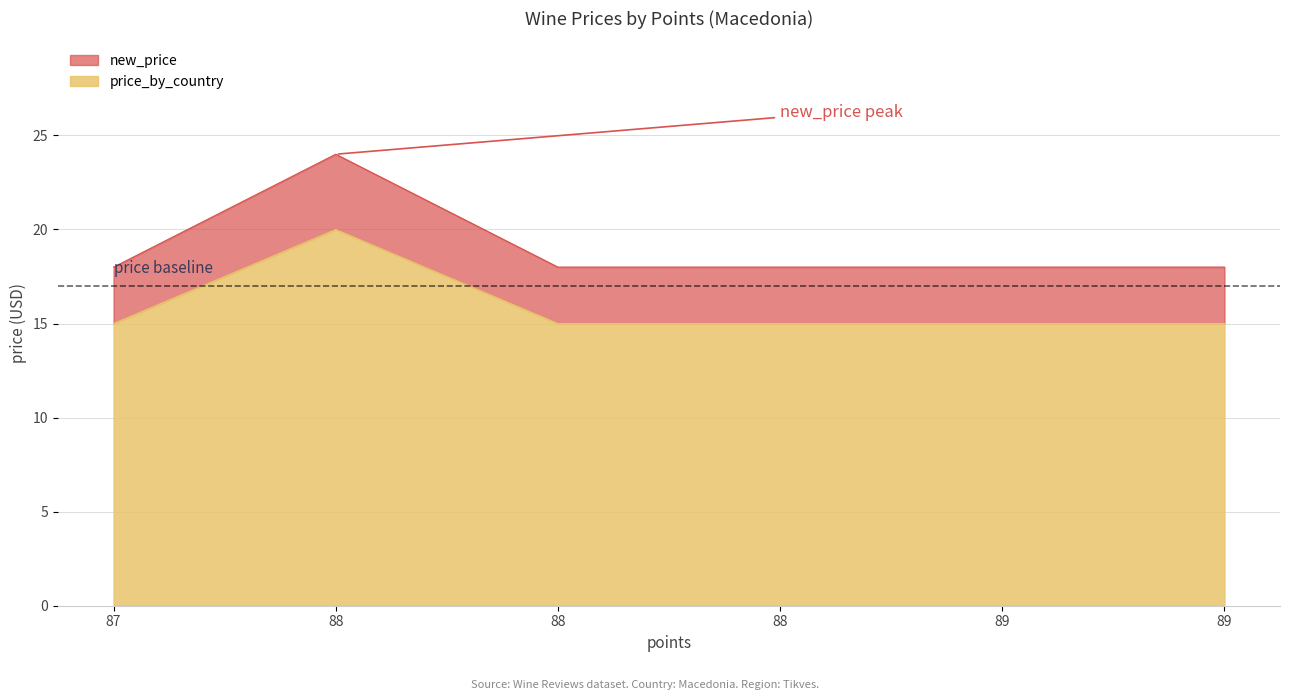

What is the spread (max minus min) of values at 88?

4